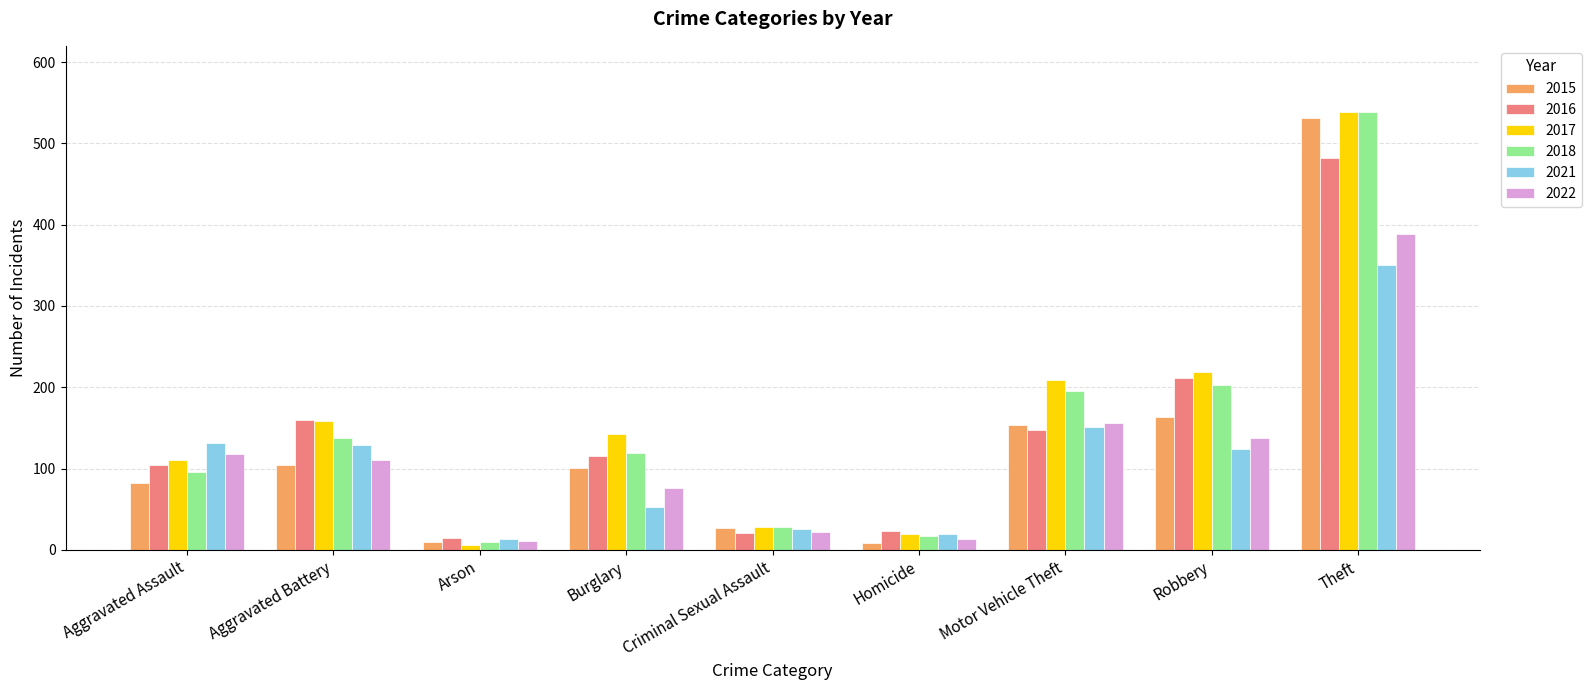

Read the 2022 value at Aggravated Battery, to the nearest 10.

110